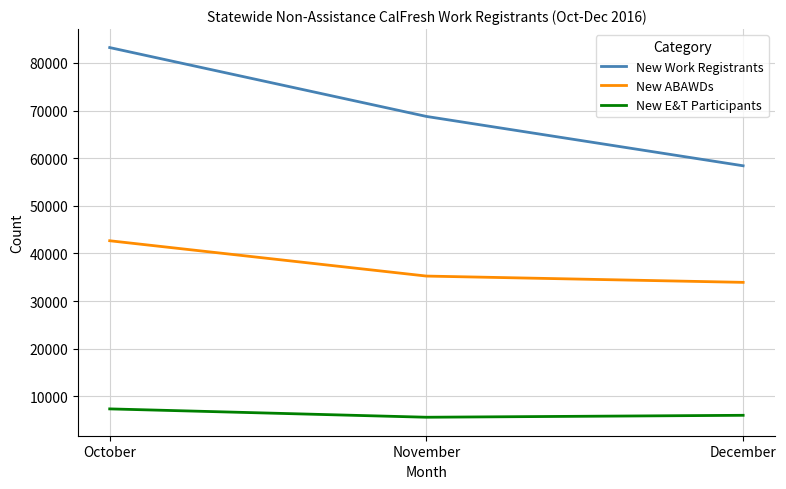

Is it true that New ABAWDs equals 33923 at December?

True